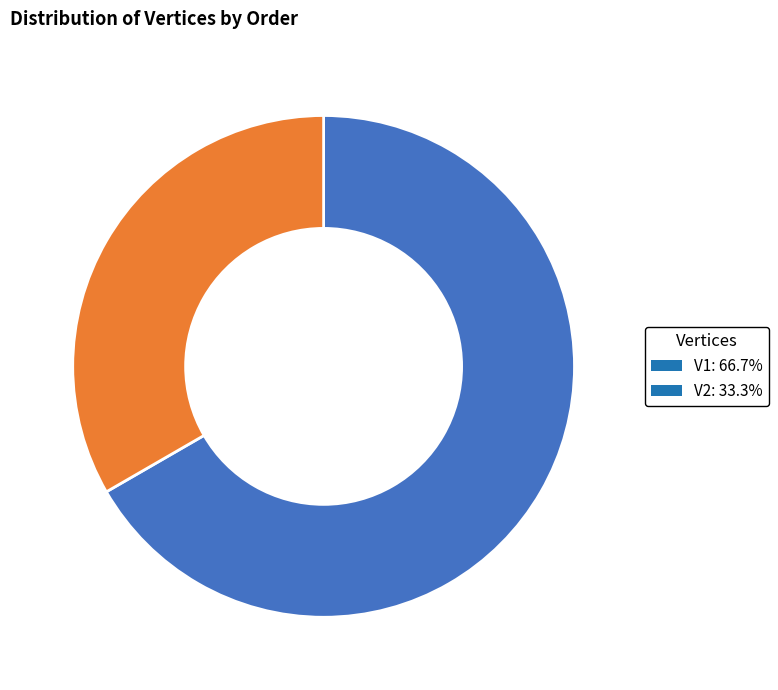

Approximately how many times larger is the value at V1: 66.7% compared to V2: 33.3%?

2.0